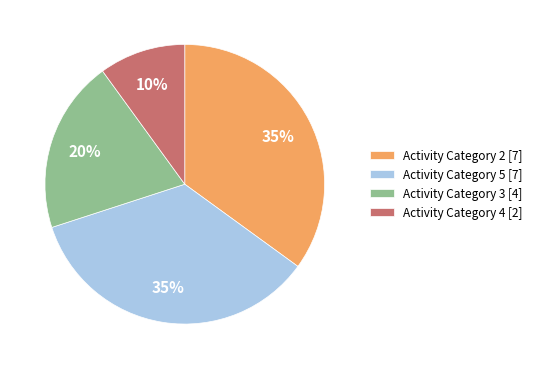

Is there any slice that represents more than half of the pie?

No